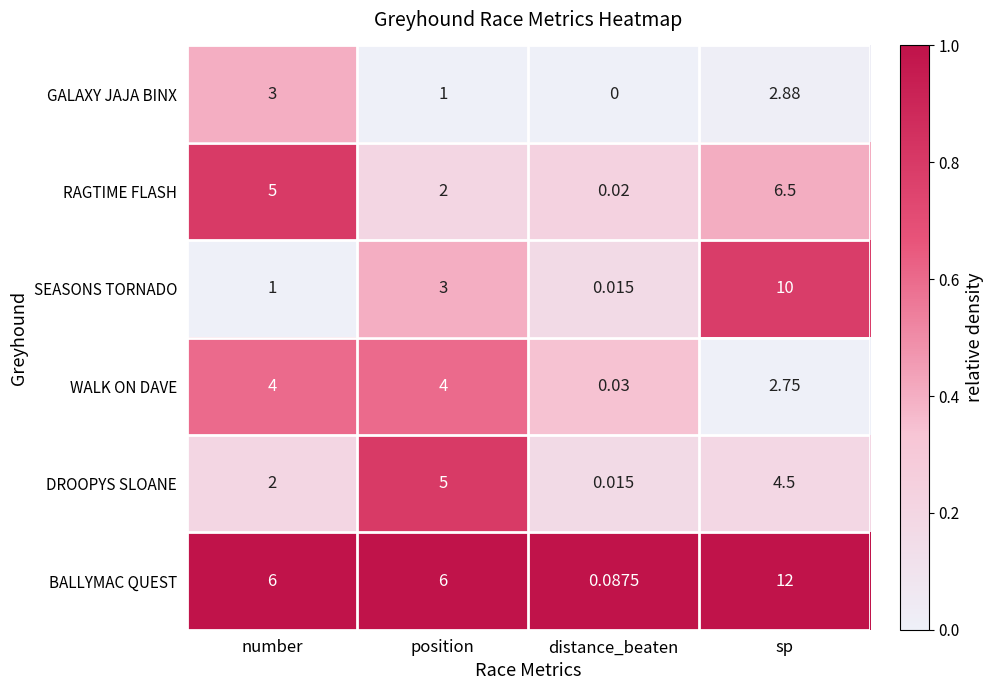

At how many categories does at least one series exceed 0?

4